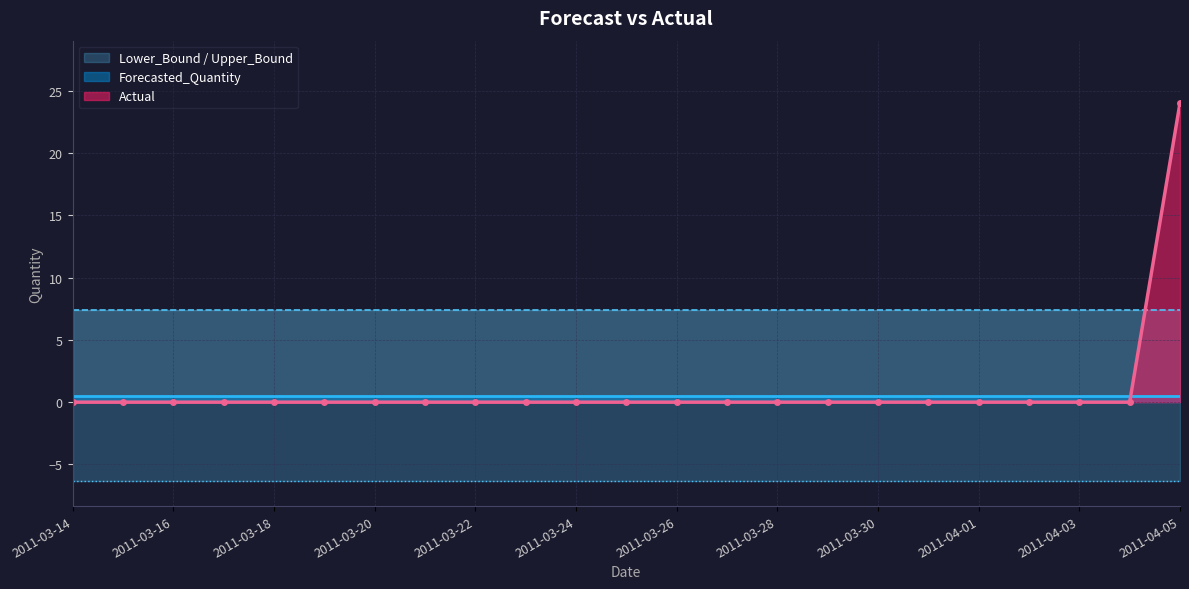

Which series ends up on top after the final intersection of Forecasted_Quantity and Actual?

Actual